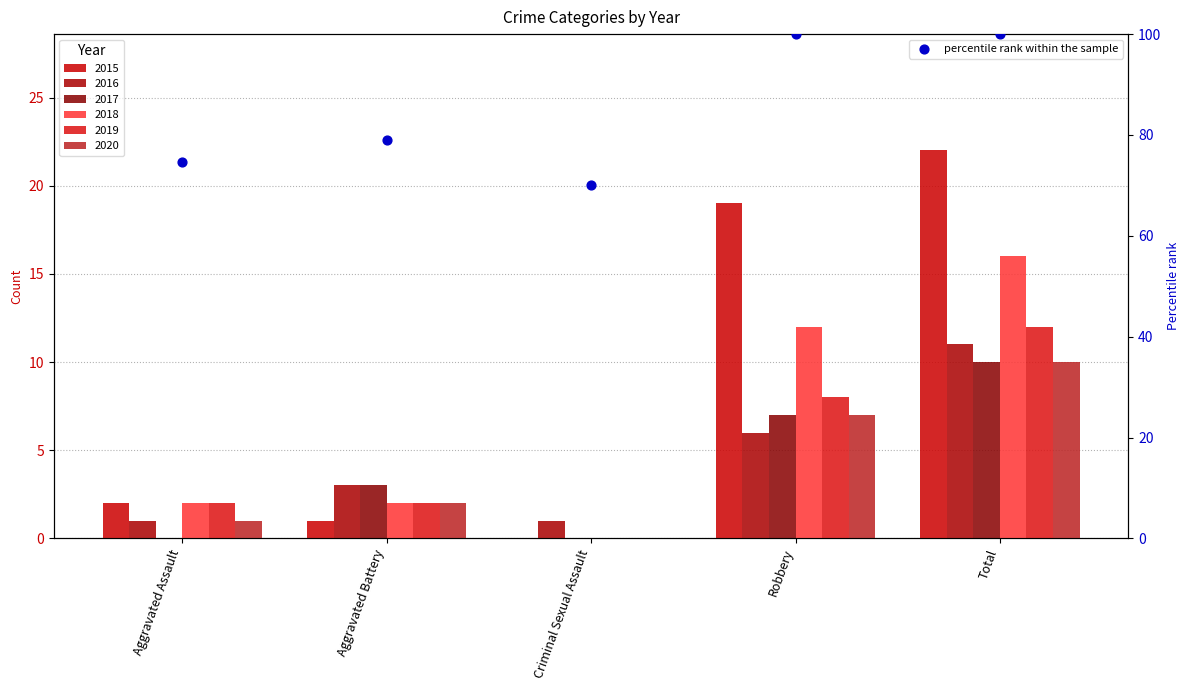

Which has a higher value, Total or Criminal Sexual Assault?

Total